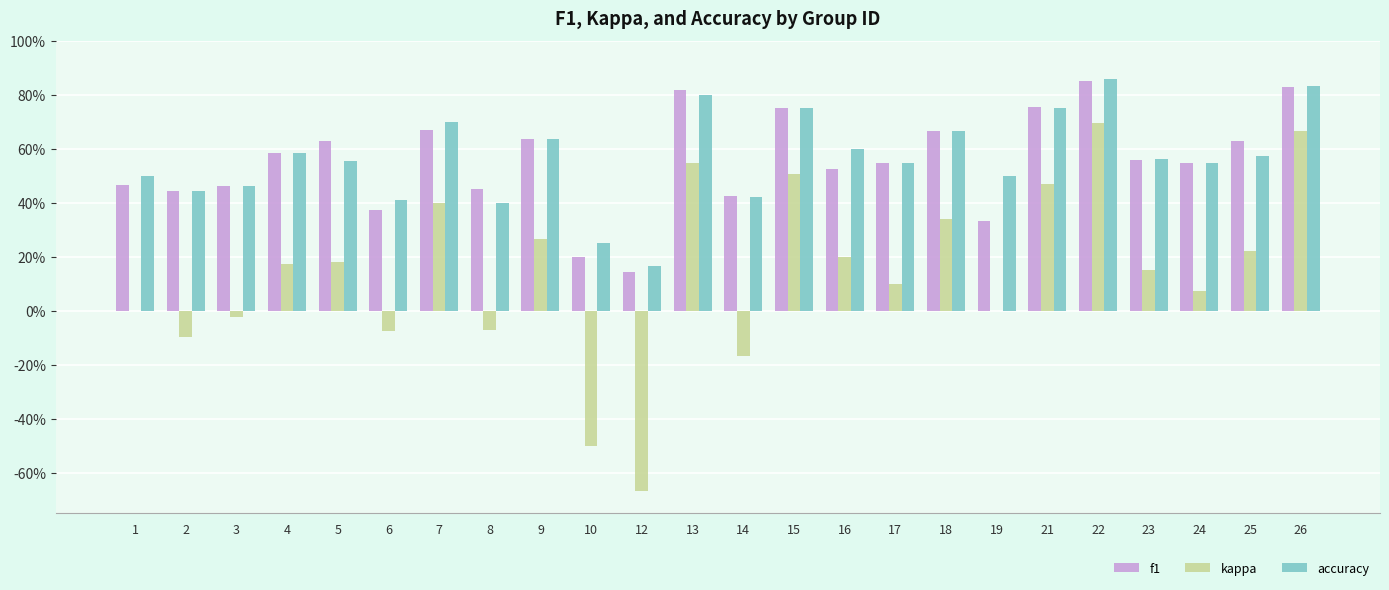

Which series has the largest total across all categories?

accuracy